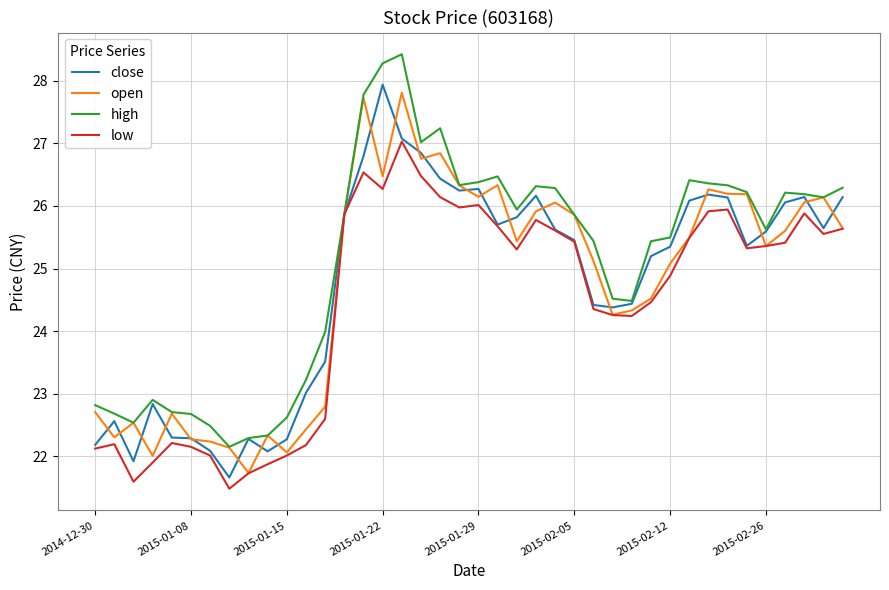

True or false: high has more than 0 interior local peaks.

True